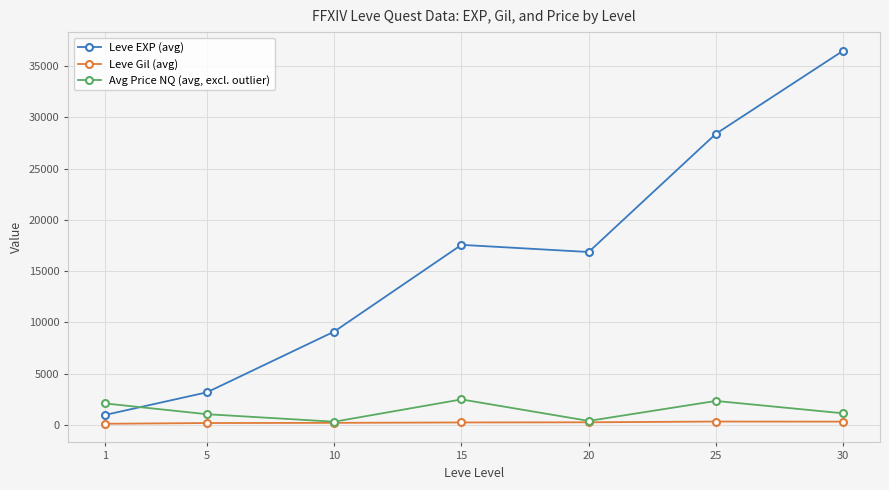

What is the minimum value shown in the chart?

113.5